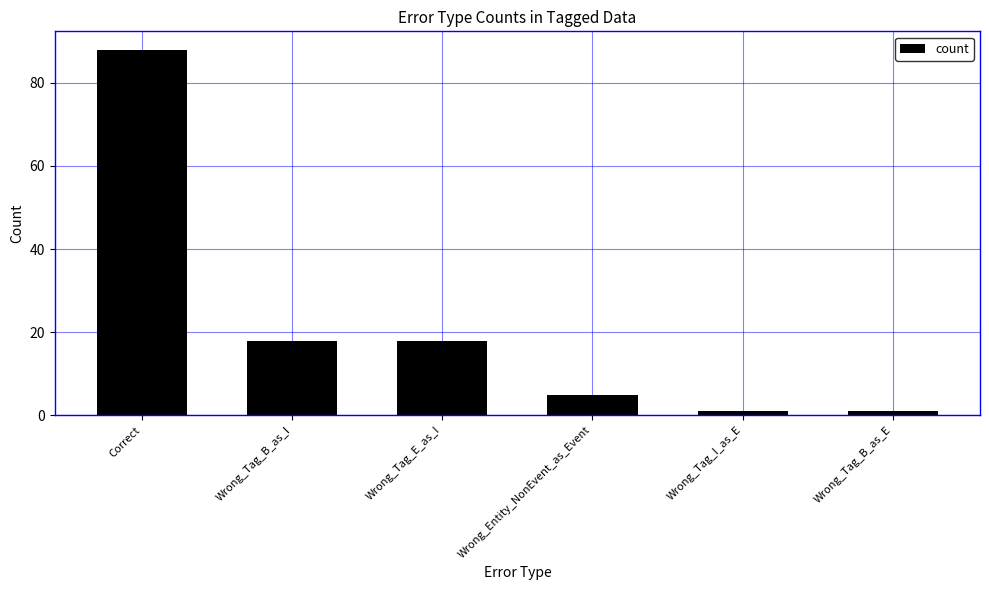

Reading left to right, what are all the values shown in this chart?

88	18	18	5	1	1